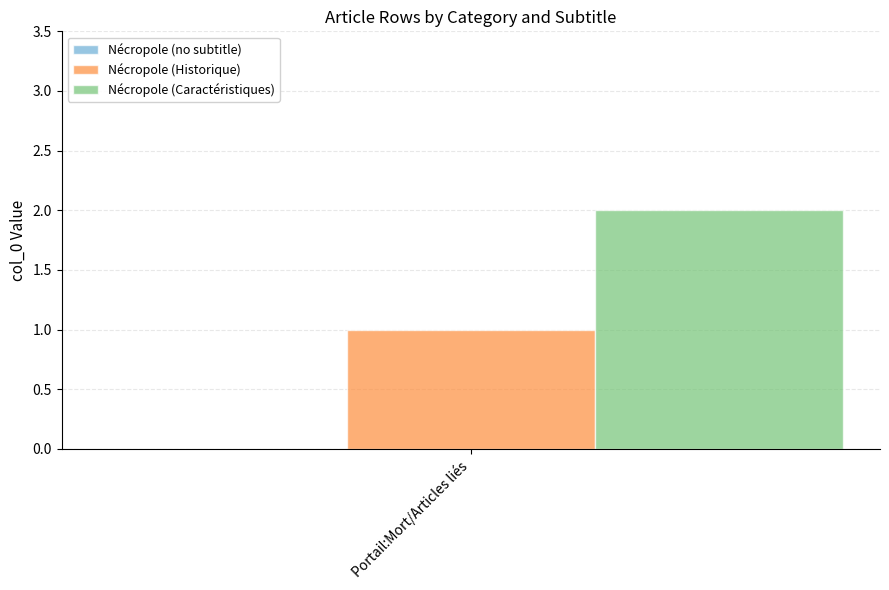

List the series in order of their peak value, highest first.

Nécropole (Caractéristiques), Nécropole (Historique)